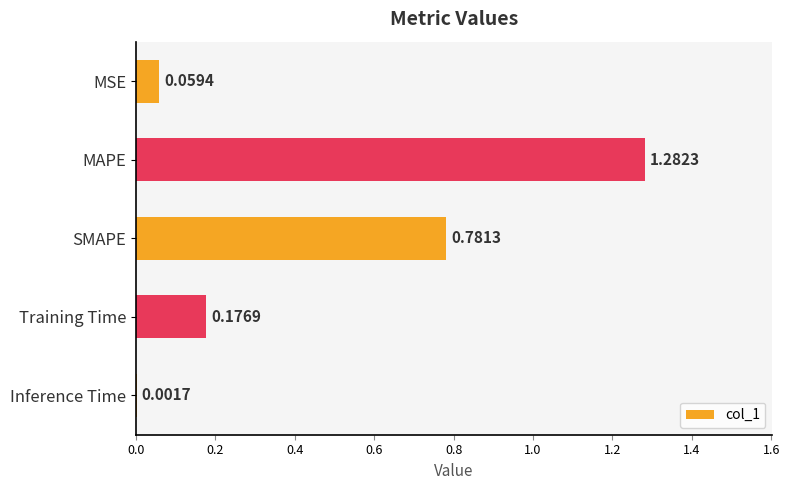

At which label is the value closest to 0?

Inference Time